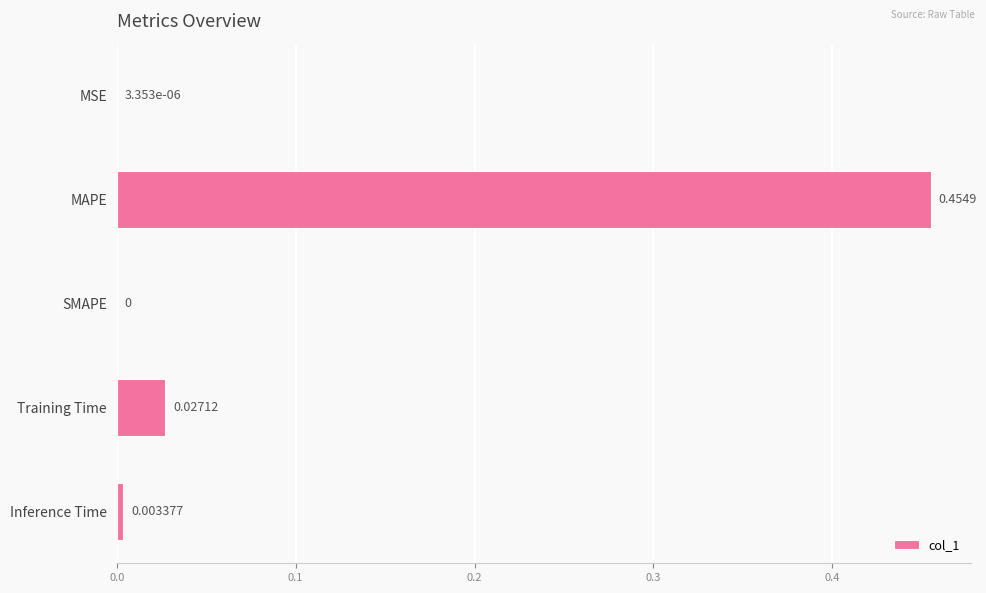

Which has a higher value, MAPE or Training Time?

MAPE